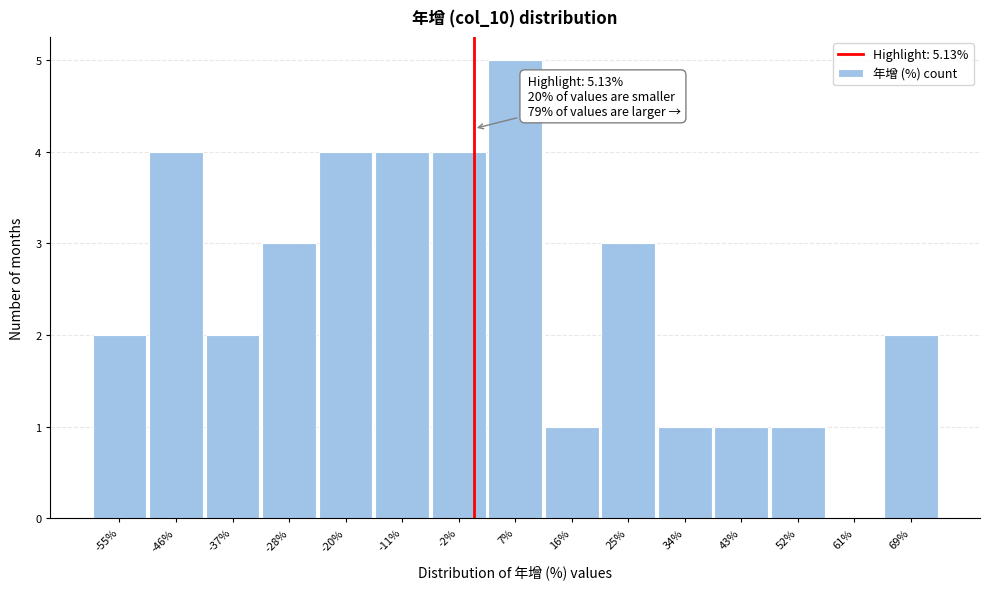

Reading right to left, what are all the values shown in this chart?

69%=2	61%=0	52%=1	43%=1	34%=1	25%=3	16%=1	7%=5	-2%=4	-11%=4	-20%=4	-28%=3	-37%=2	-46%=4	-55%=2